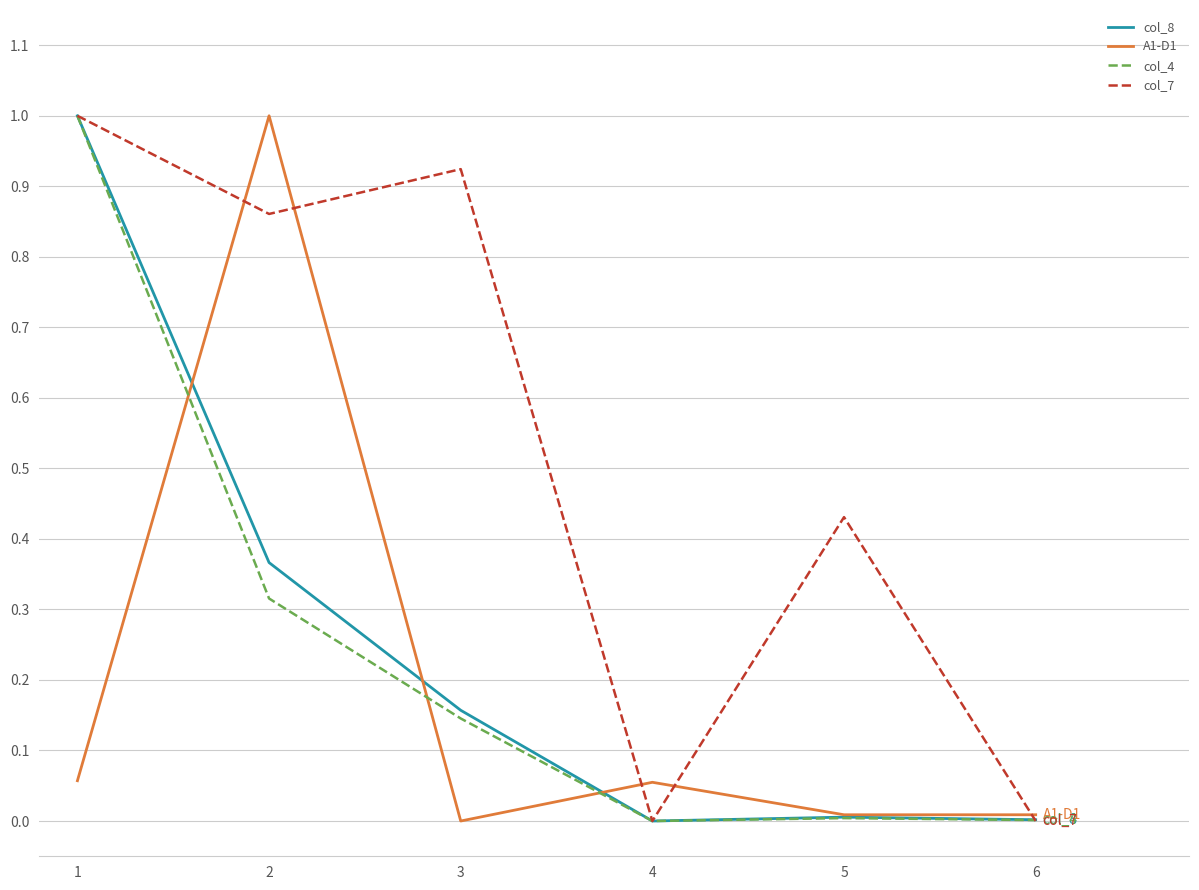

True or false: col_4 has a value of 0.0 at 6.

True